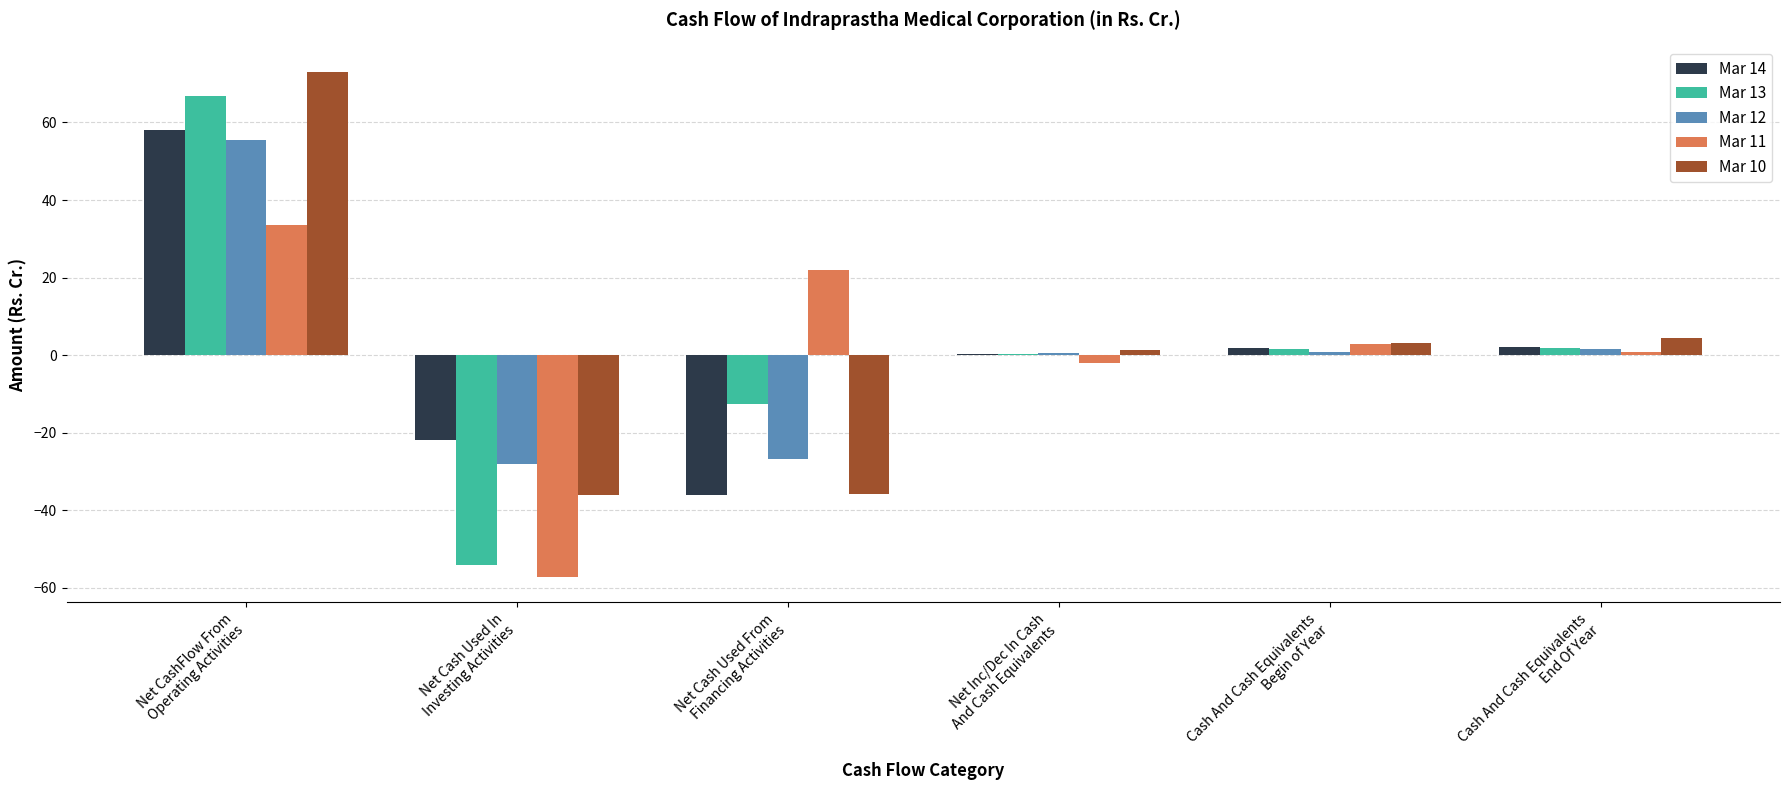

Read the Mar 10 value at Cash And Cash Equivalents
End Of Year.

4.4